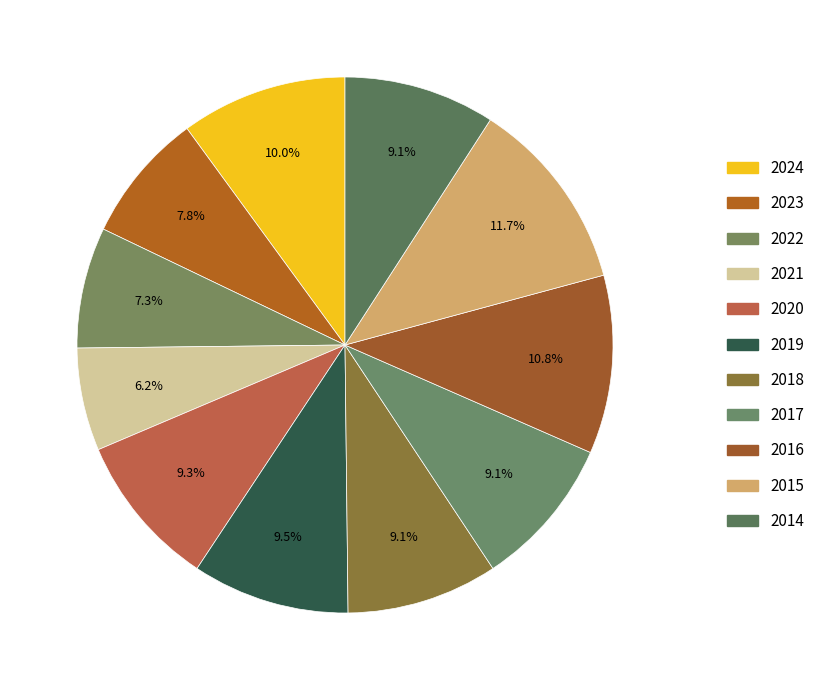

What is the change in value from 2022 to 2014?

+10